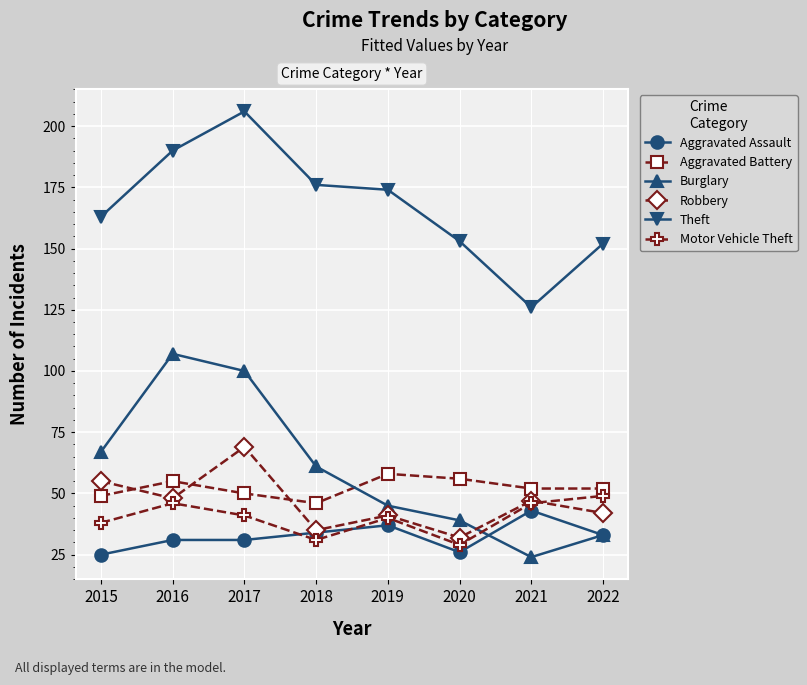

How many data points does each series have?

8